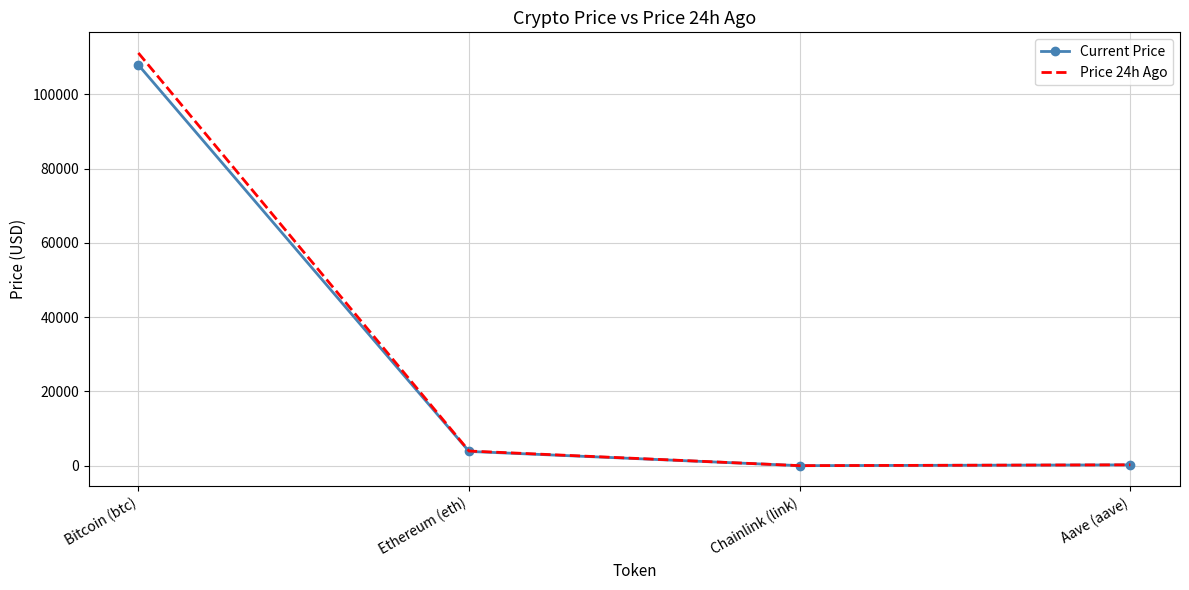

Which label corresponds to the largest value in the chart?

Bitcoin (btc)